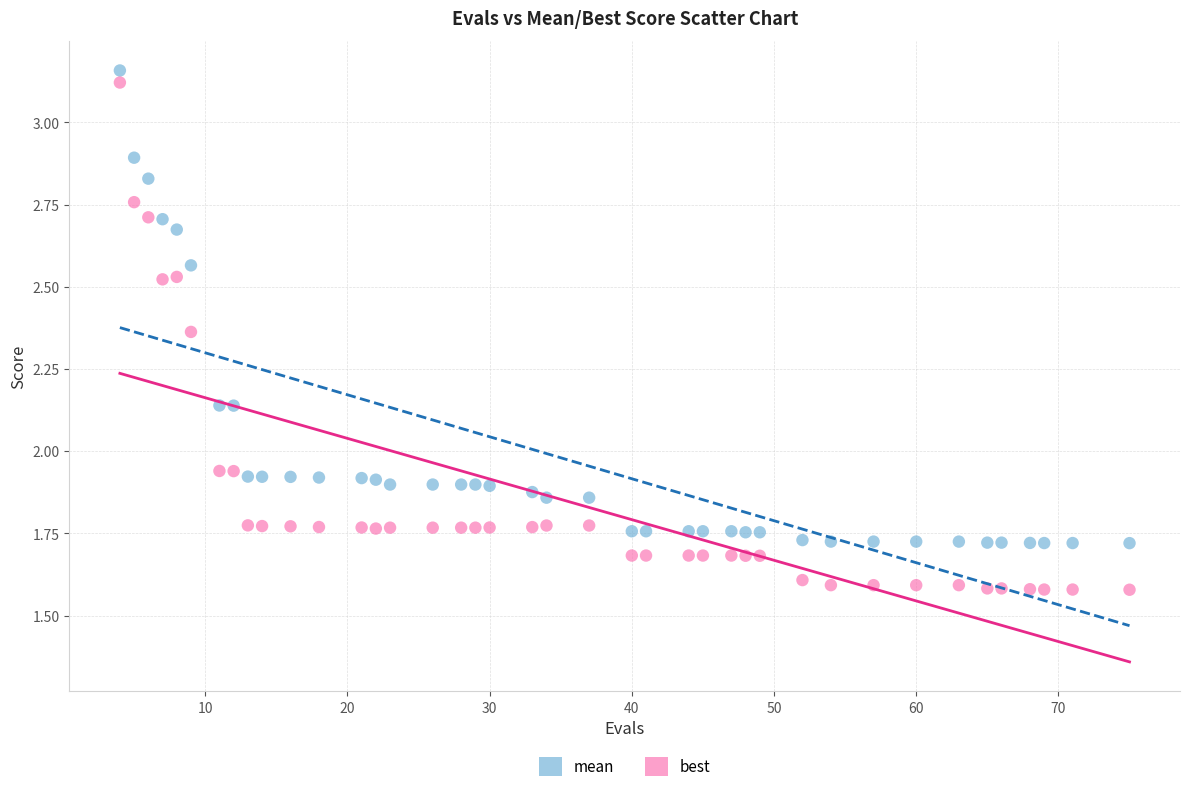

Which series contains the highest Y value?

mean